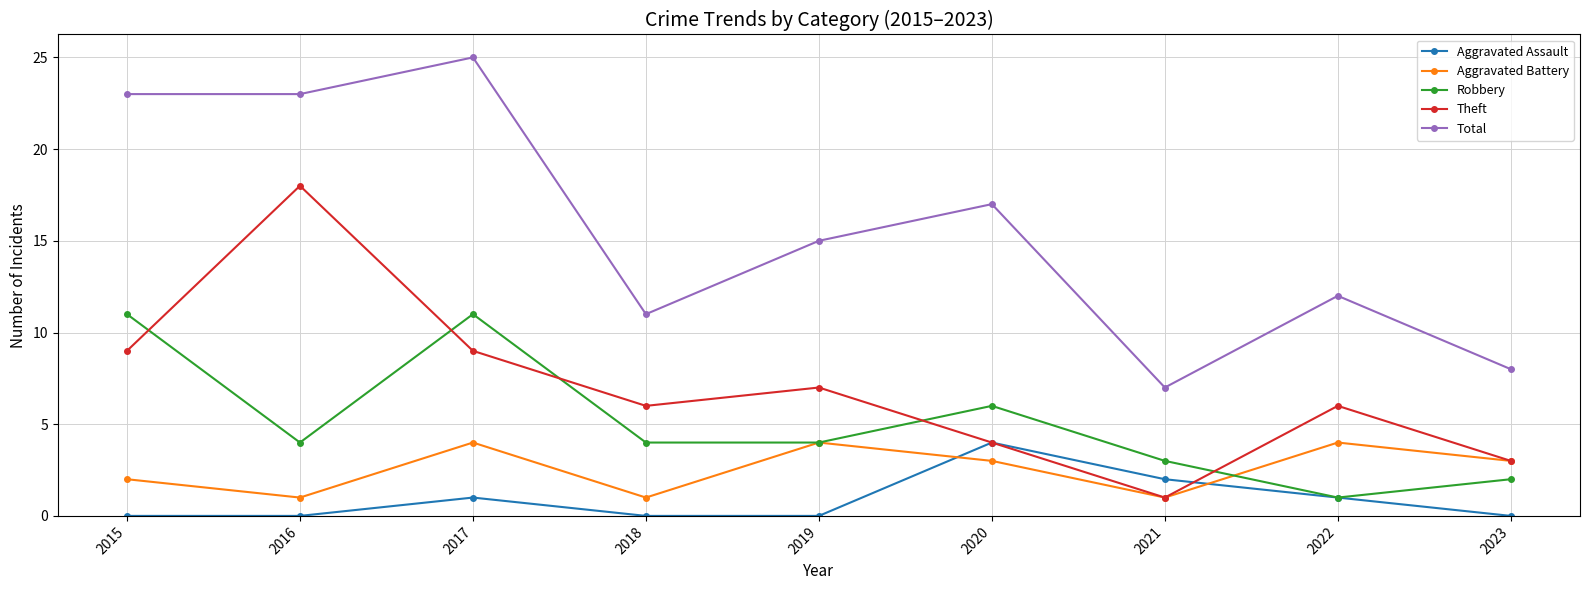

Reading right to left, what are all the values shown in this chart?

Aggravated Assault: 2023=0	2022=1	2021=2	2020=4	2019=0	2018=0	2017=1	2016=0	2015=0
Aggravated Battery: 2023=3	2022=4	2021=1	2020=3	2019=4	2018=1	2017=4	2016=1	2015=2
Robbery: 2023=2	2022=1	2021=3	2020=6	2019=4	2018=4	2017=11	2016=4	2015=11
Theft: 2023=3	2022=6	2021=1	2020=4	2019=7	2018=6	2017=9	2016=18	2015=9
Total: 2023=8	2022=12	2021=7	2020=17	2019=15	2018=11	2017=25	2016=23	2015=23